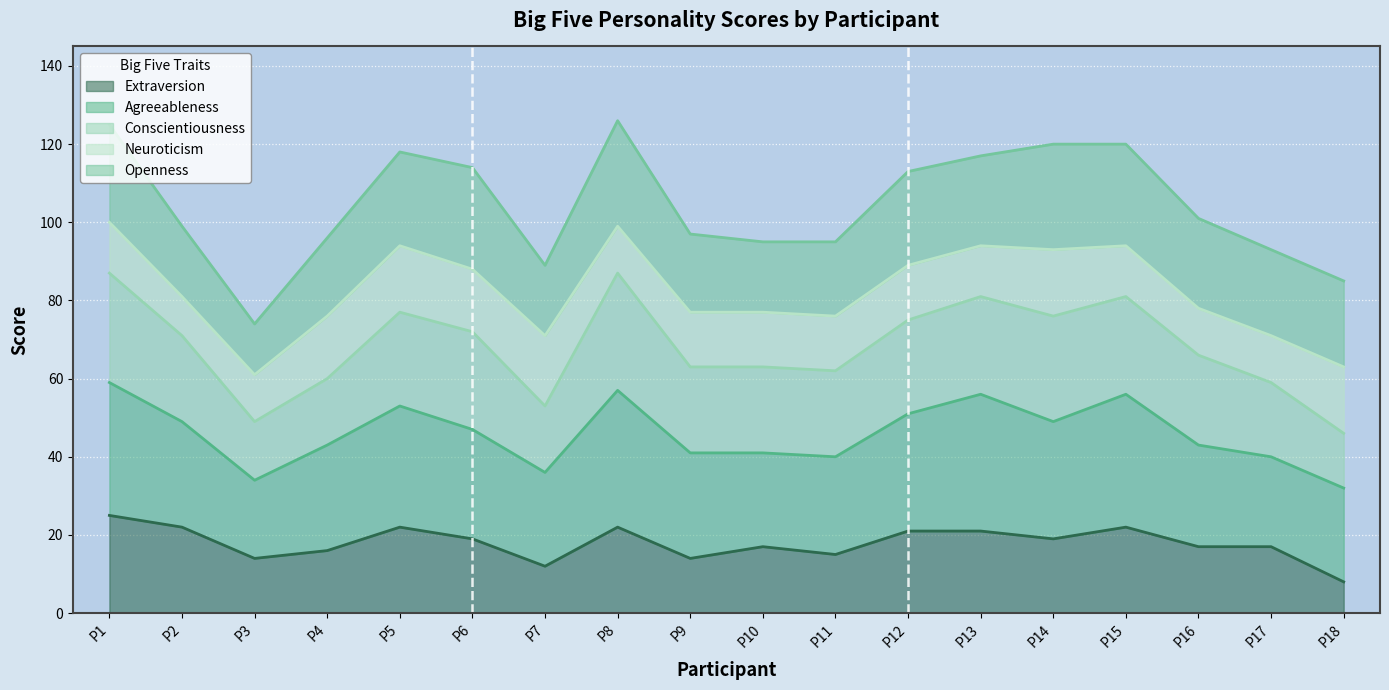

Where is the first local minimum for Neuroticism (upper)?

P3